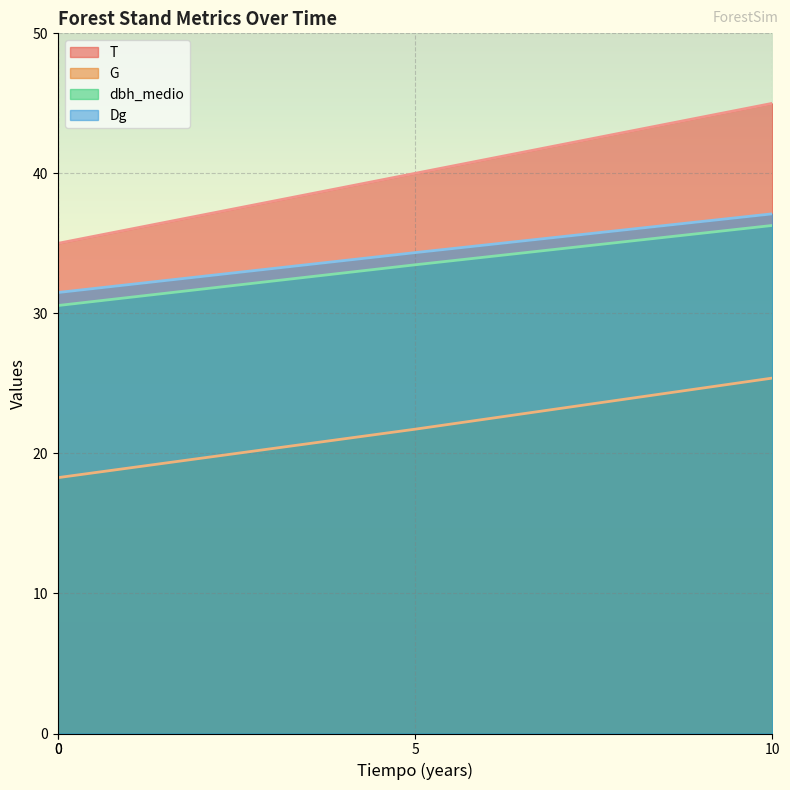

Which series changed the most between 0 and 5?

T